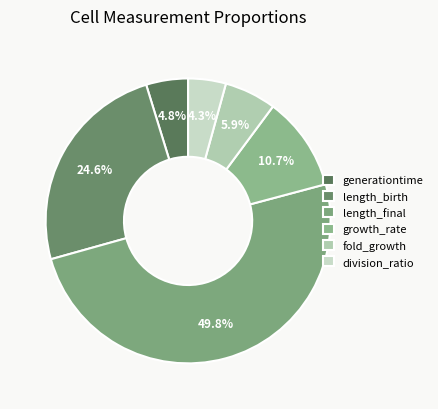

To the nearest percent, what percentage of the pie is generationtime?

5%